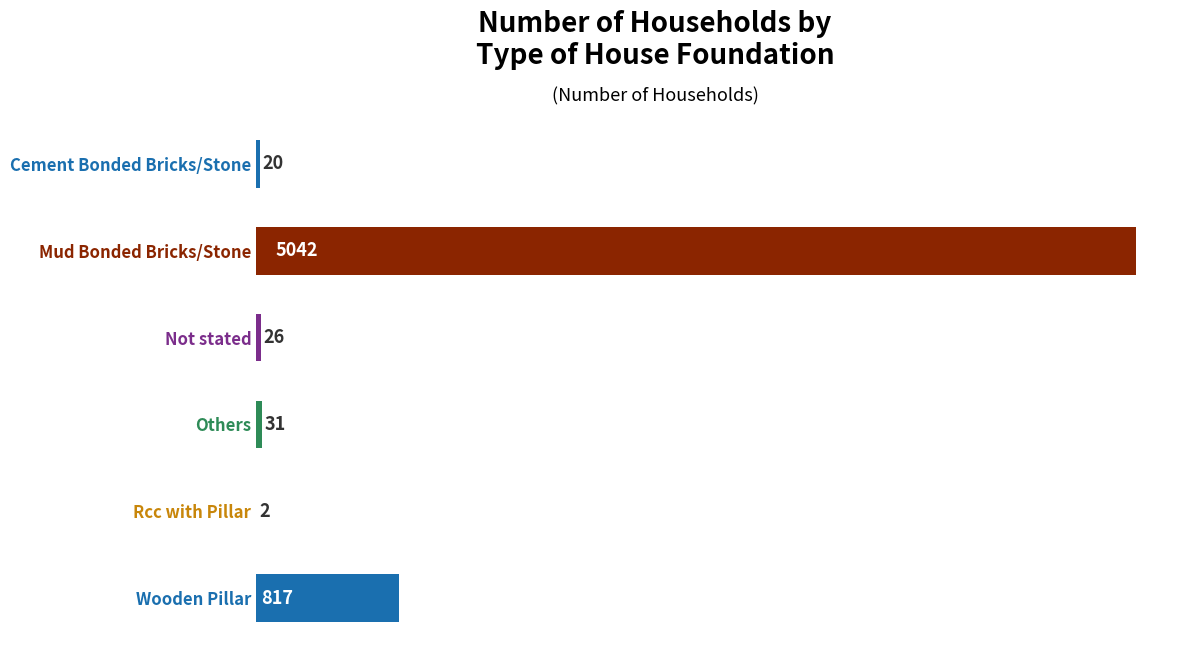

Reading bottom to top, what are all the values shown in this chart?

Wooden Pillar=817	Rcc with Pillar=2	Others=31	Not stated=26	Mud Bonded Bricks/Stone=5042	Cement Bonded Bricks/Stone=20